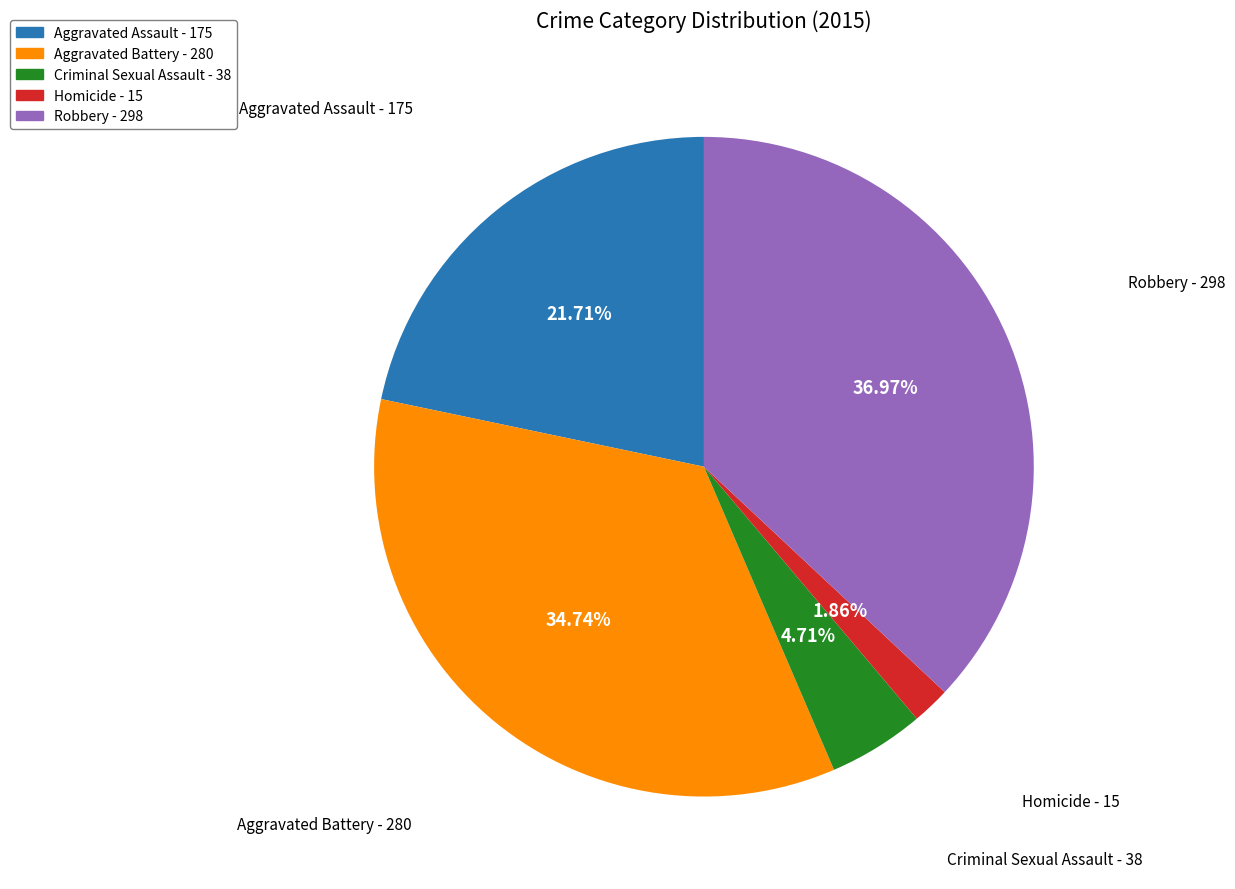

Rank the categories by value from highest to lowest.

Robbery, Aggravated Battery, Aggravated Assault, Criminal Sexual Assault, Homicide